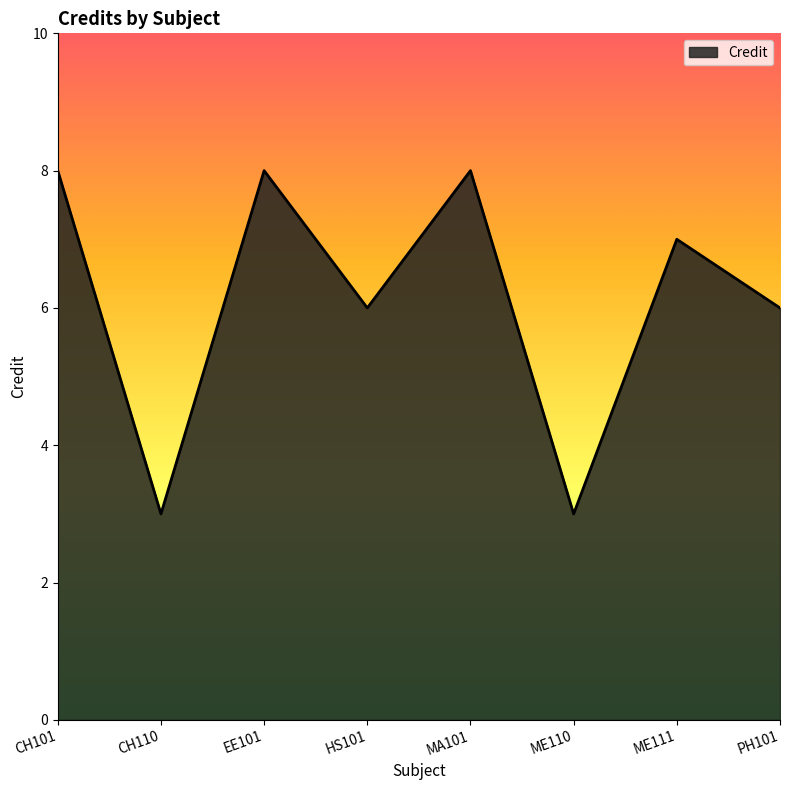

Where is the first local minimum?

CH110